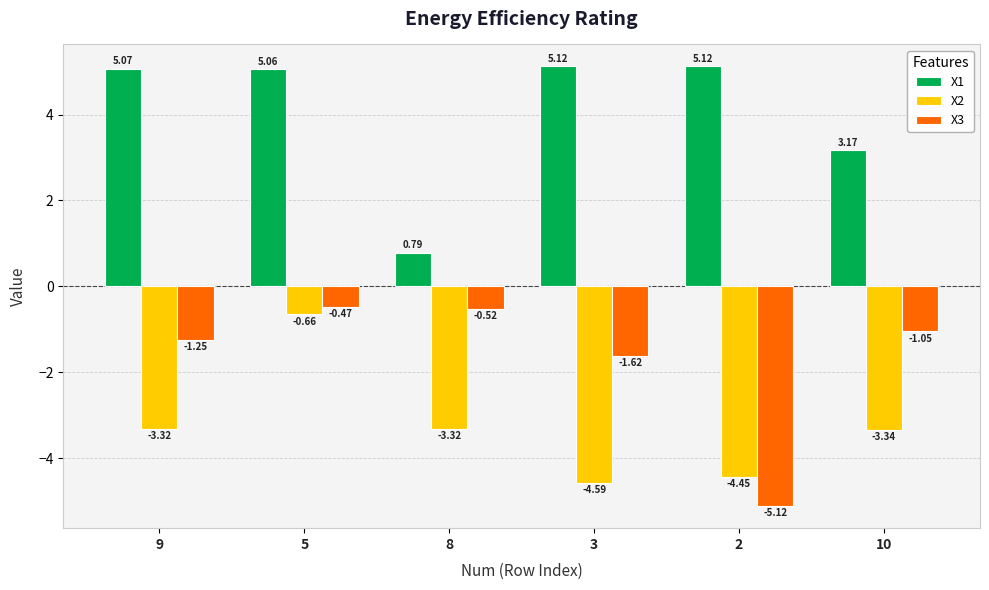

True or false: X2 has a value of -4.5 at 9.

False